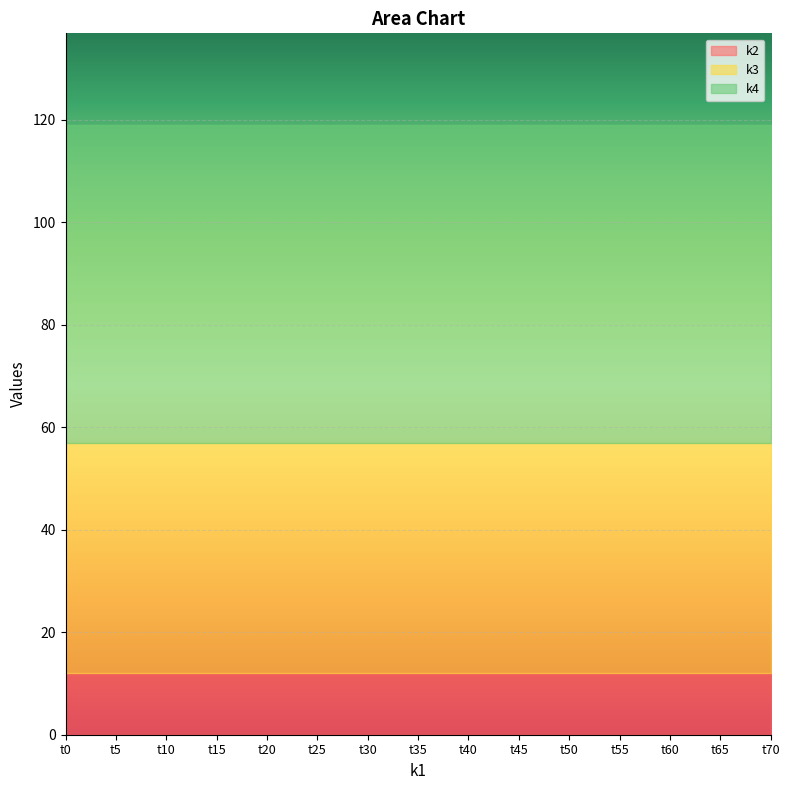

Reading left to right, list all the values displayed in this chart.

k2: t0=12	t5=12	t10=12	t15=12	t20=12	t25=12	t30=12	t35=12	t40=12	t45=12	t50=12	t55=12	t60=12	t65=12	t70=12
k3: t0=45	t5=45	t10=45	t15=45	t20=45	t25=45	t30=45	t35=45	t40=45	t45=45	t50=45	t55=45	t60=45	t65=45	t70=45
k4: t0=62	t5=62	t10=62	t15=62	t20=62	t25=62	t30=62	t35=62	t40=62	t45=62	t50=62	t55=62	t60=62	t65=62	t70=62